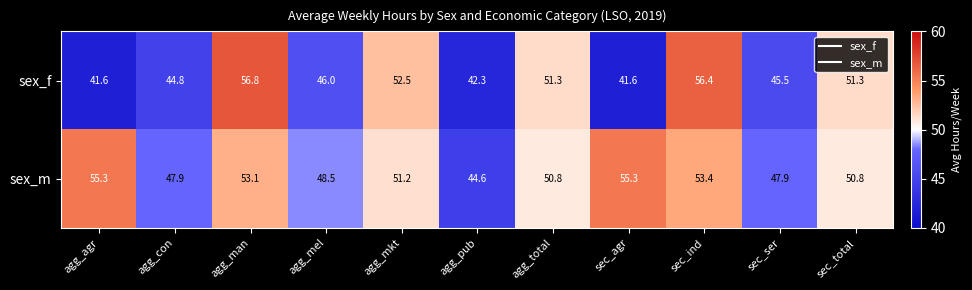

What is the average value of the sex_m series?

50.8